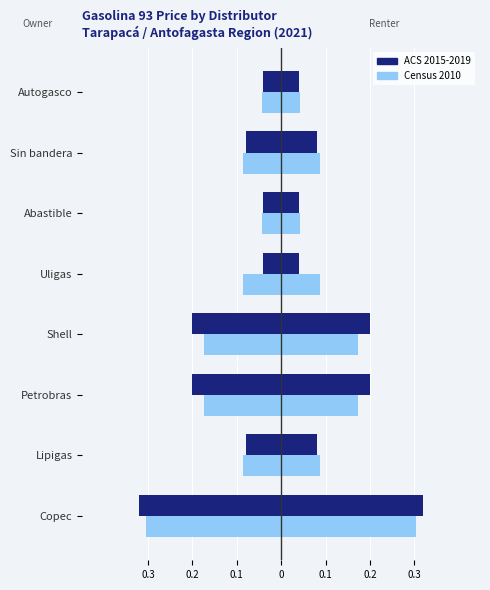

Which series has the widest spread of values?

ACS 2015-2019